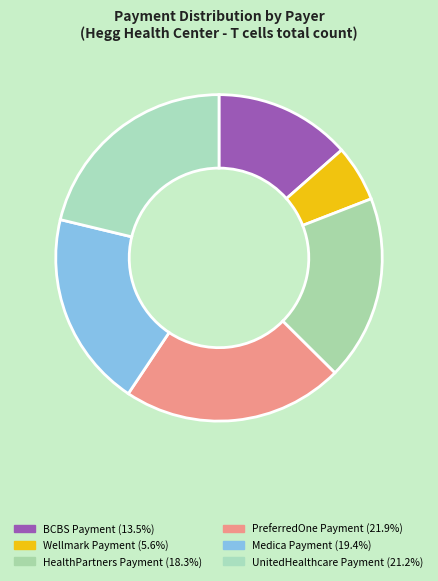

To the nearest percent, what portion does UnitedHealthcare Payment represent?

21%